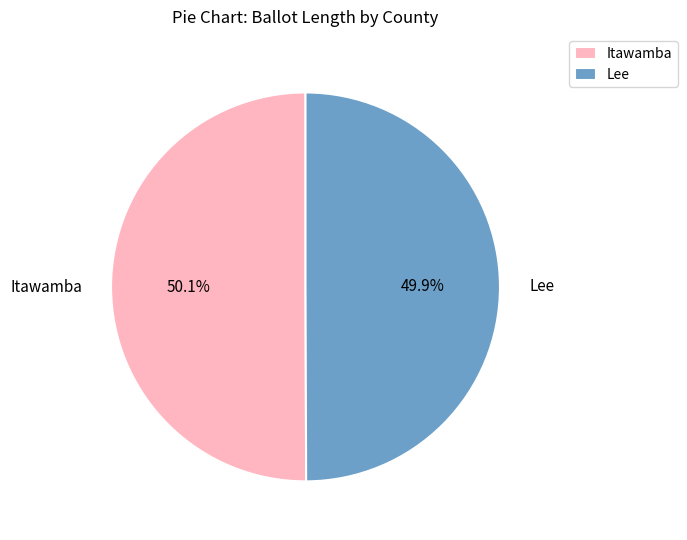

Count the number of slices in the pie.

2